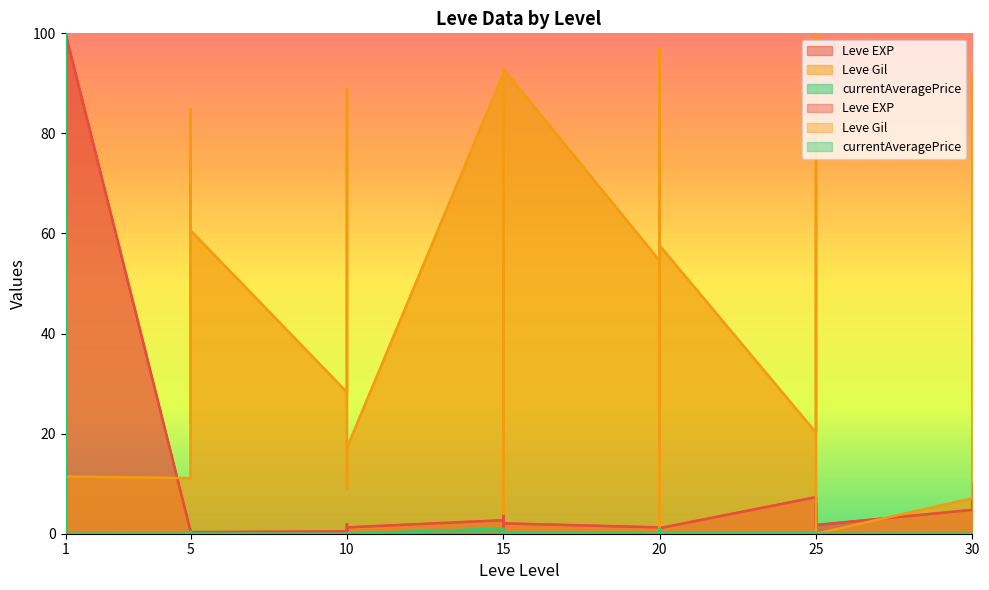

Does the chart display data point markers on the line(s)?

No